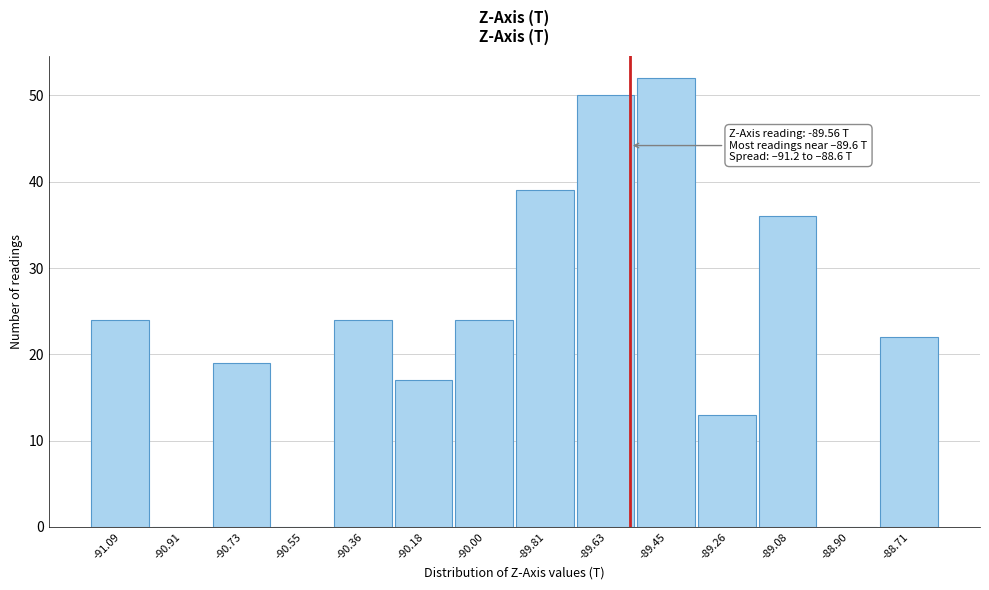

Which range on the x-axis has the tallest bar?

-89.54 to -89.36